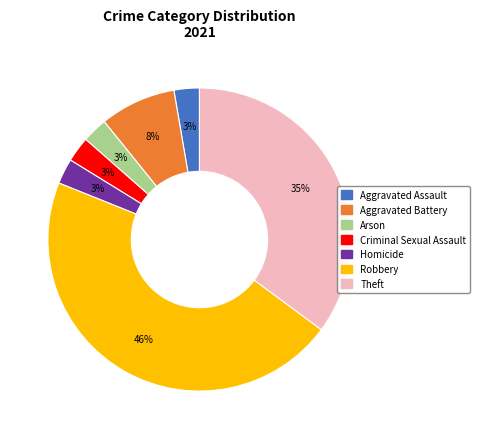

To the nearest percent, what is the average slice percentage?

14%